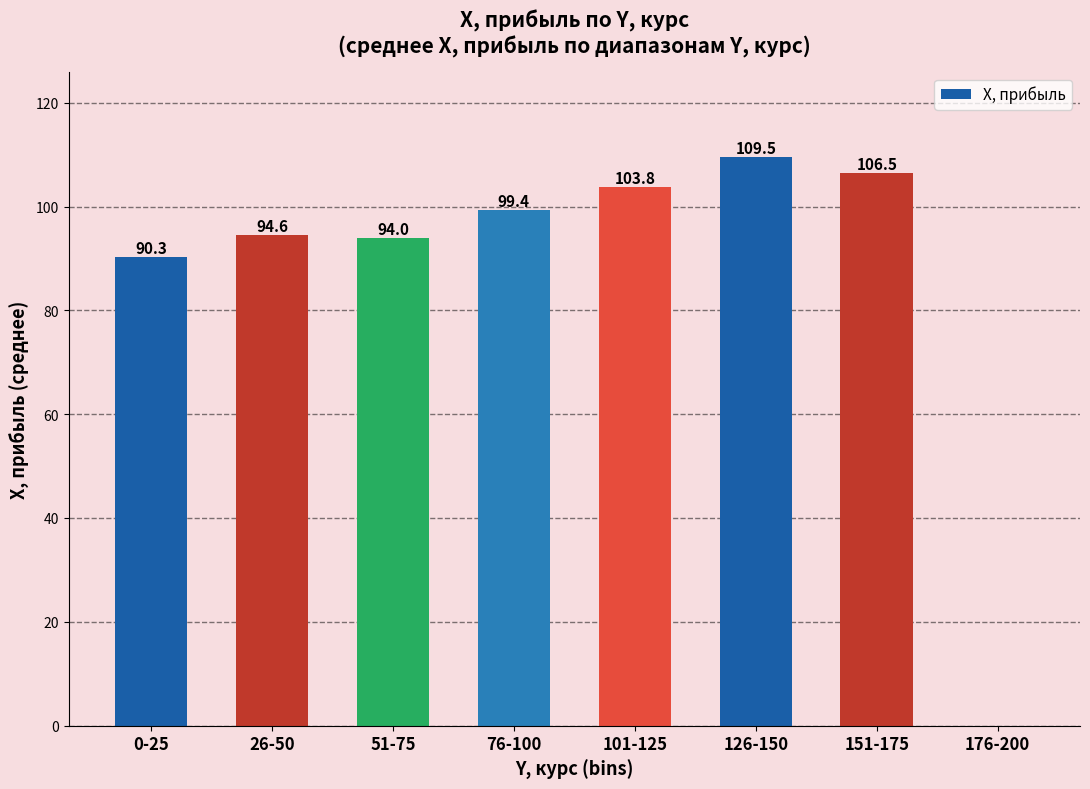

What is the sum of all values?

698.1